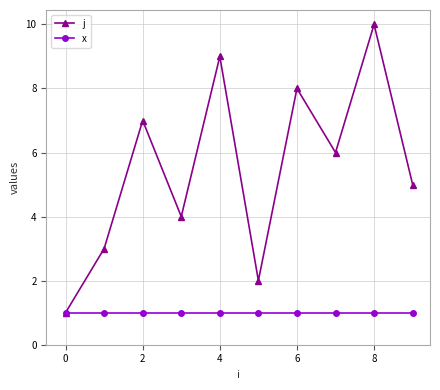

What is the sum of all x values?

10